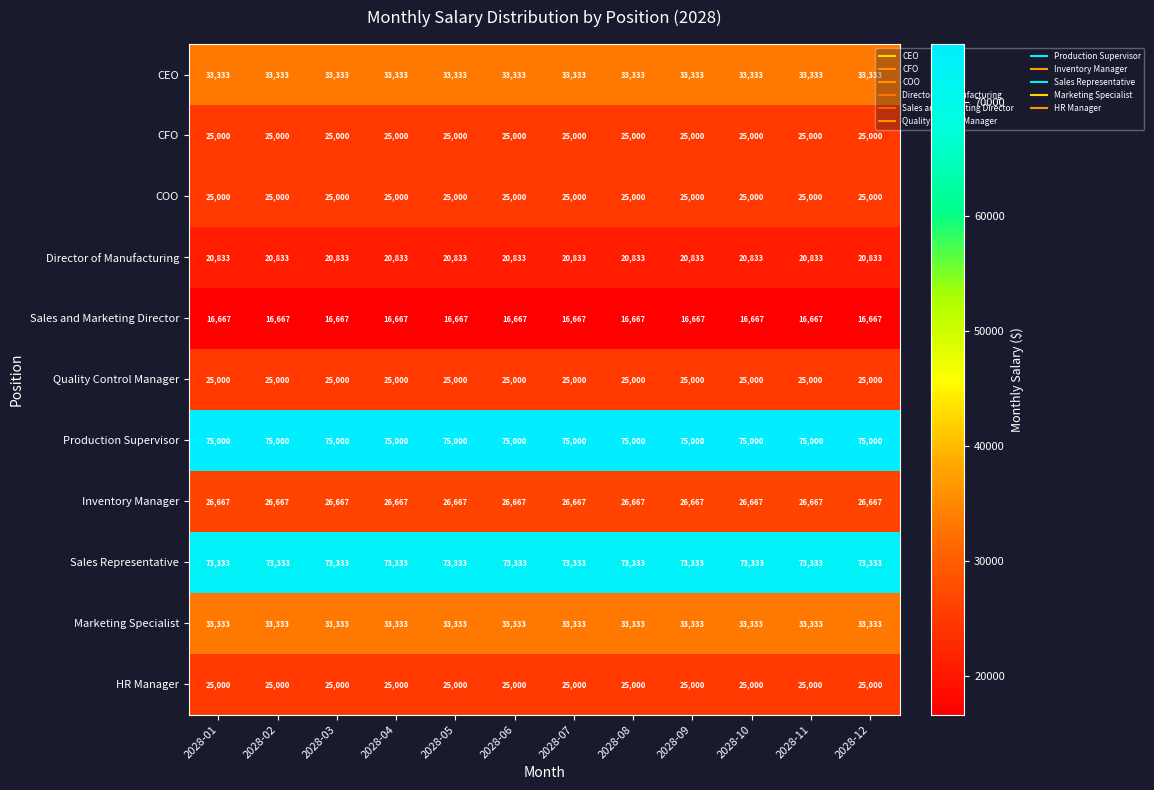

What is the spread (max minus min) of values at 2028-06?

58333